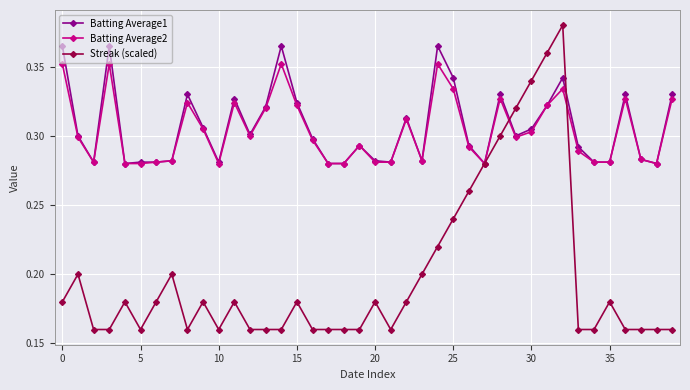

Which series has the widest spread of values?

Streak (scaled)